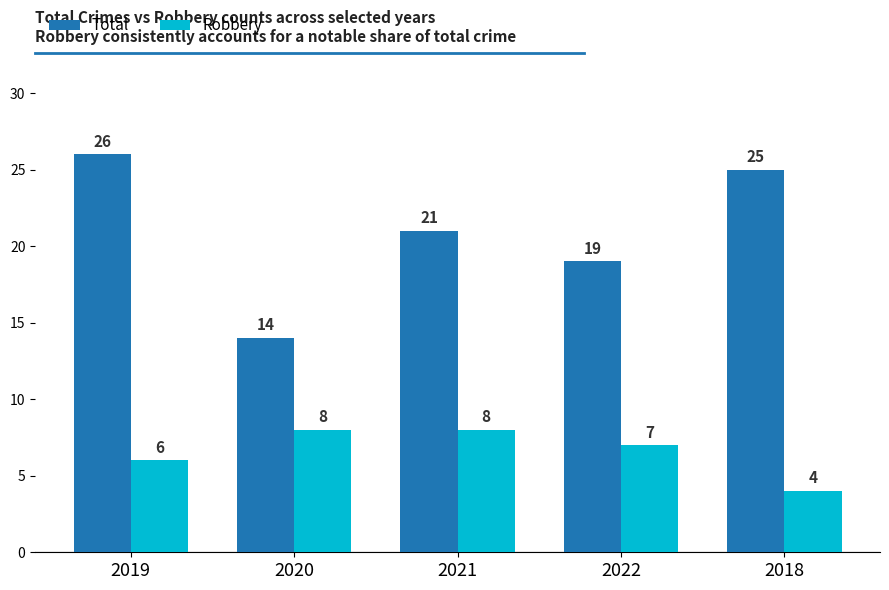

Is the value of Total at 2022 greater than the value of Robbery at 2022?

Yes